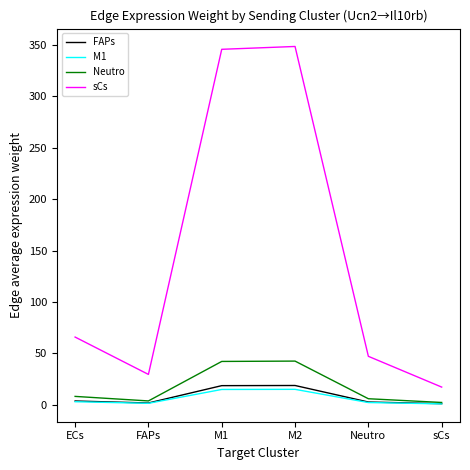

What is the difference between the highest and lowest values at M1?

331.2